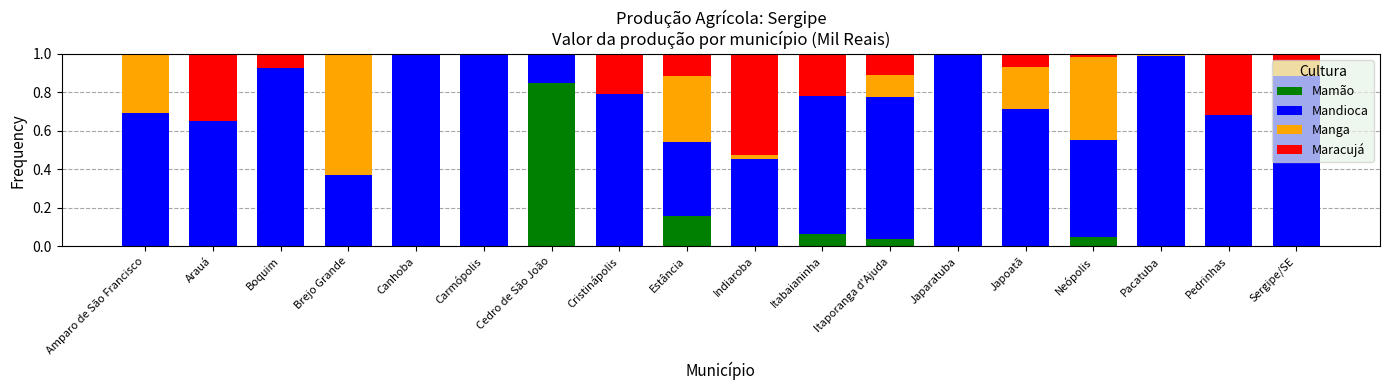

Count the number of categories in the chart.

18